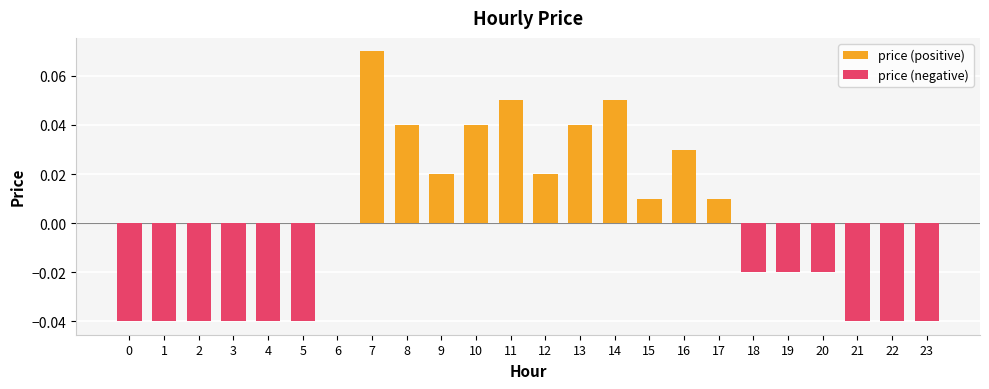

Which series has the widest spread of values?

price (positive)